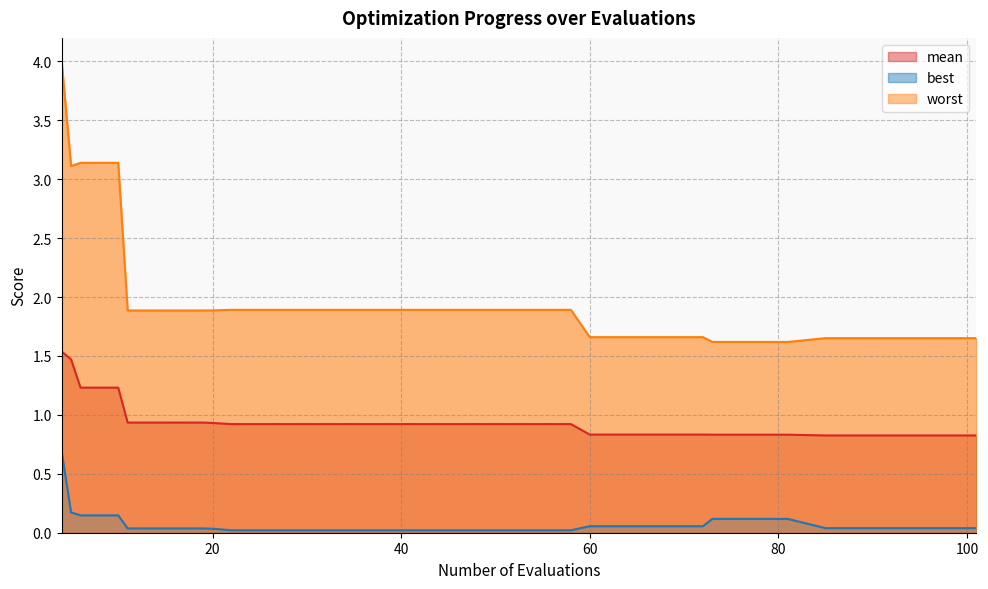

True or false: mean has more than 0 interior local peaks.

False